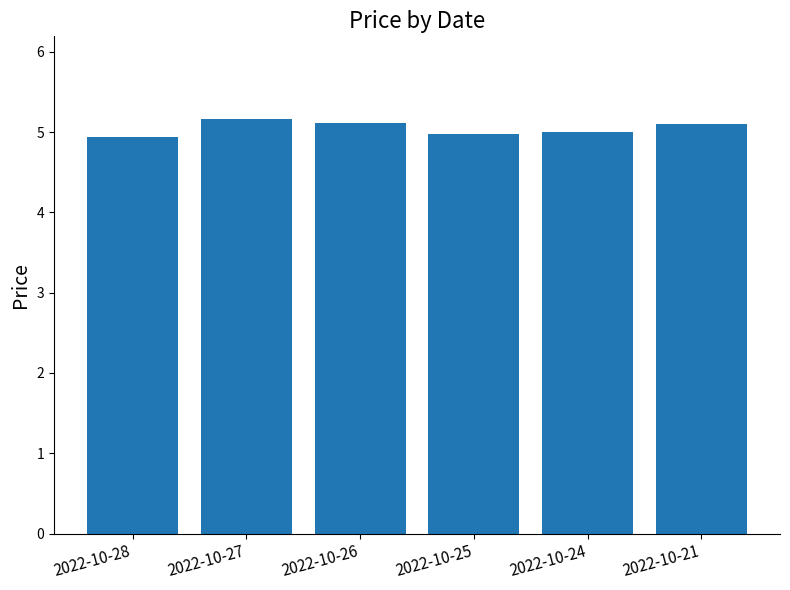

What is the average value?

5.0